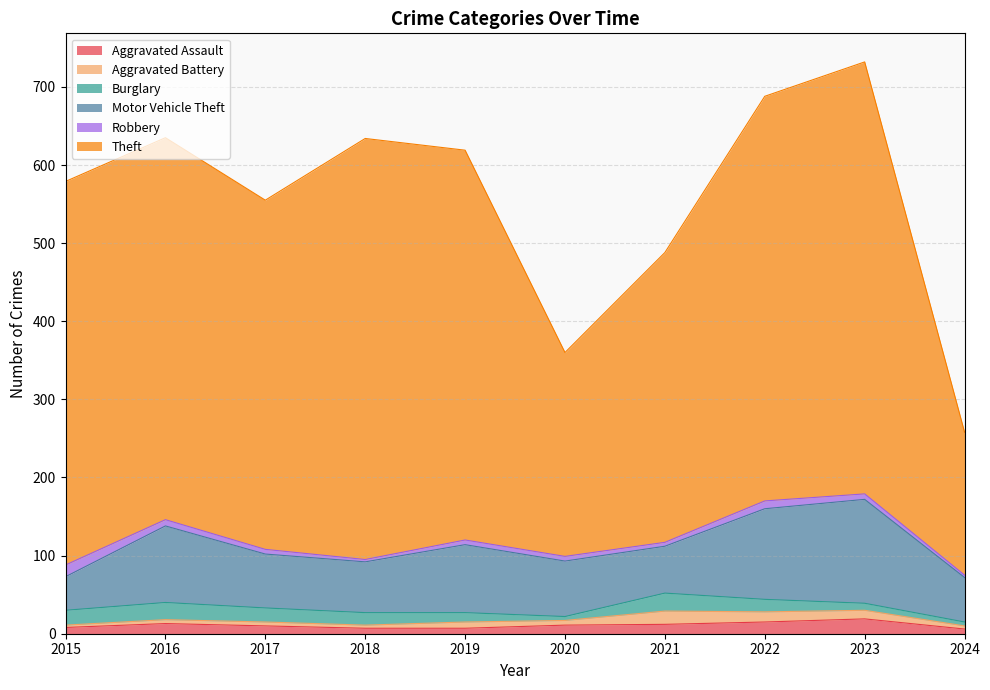

What is the maximum value for Aggravated Assault?

19